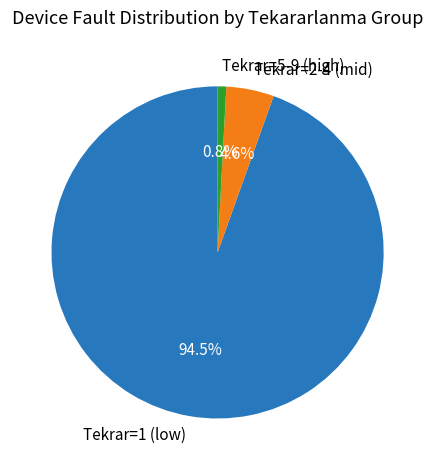

What percentage do Tekrar=1 (low) and Tekrar=2-4 (mid) together represent?

99.2%